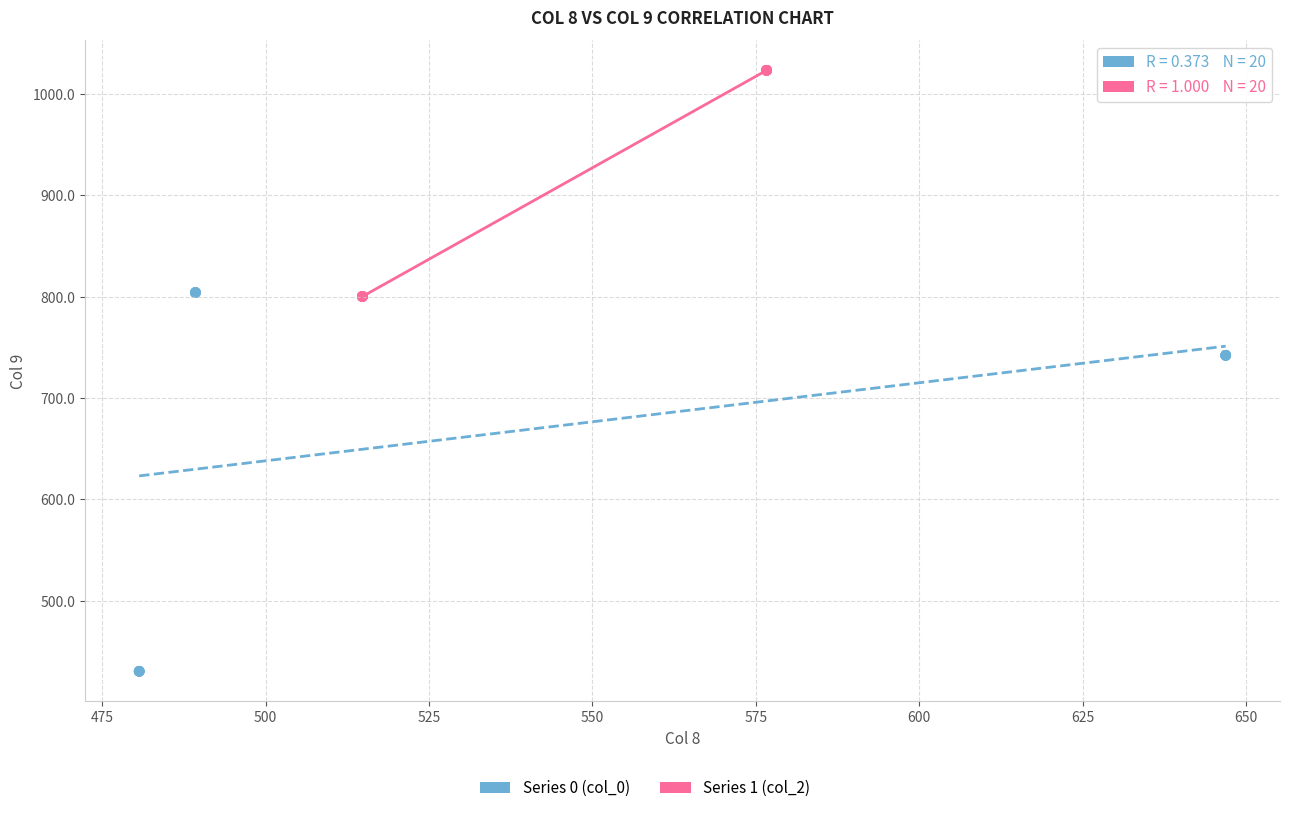

Which series reaches the maximum Y coordinate?

Series 1 (col_2)